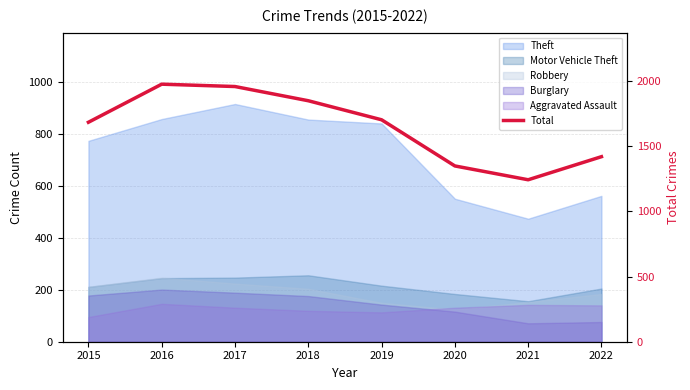

True or false: the data shows 1848 at 2018.

True